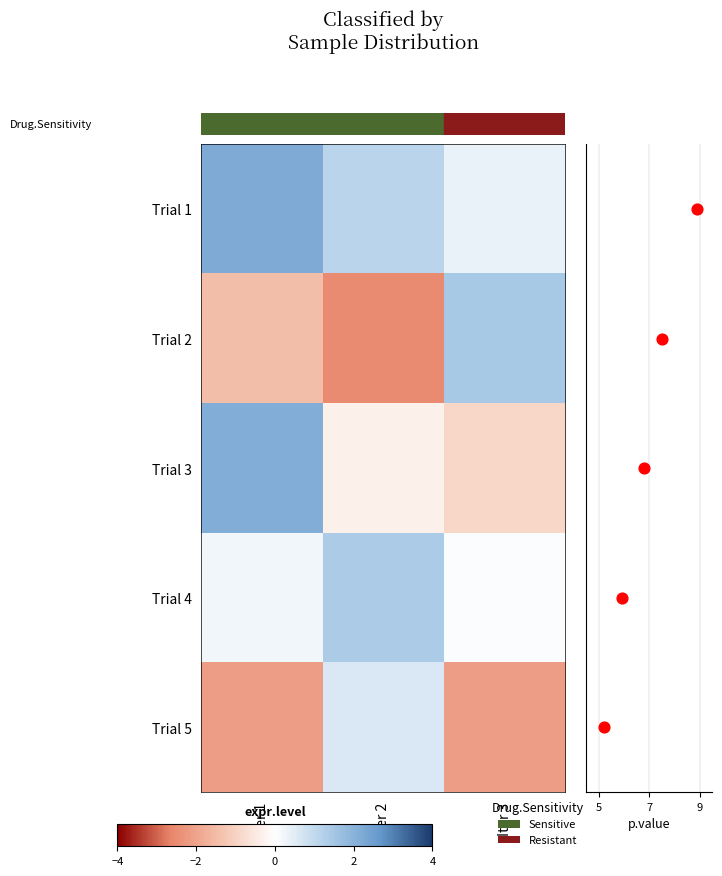

What is the greatest value displayed?

2.2